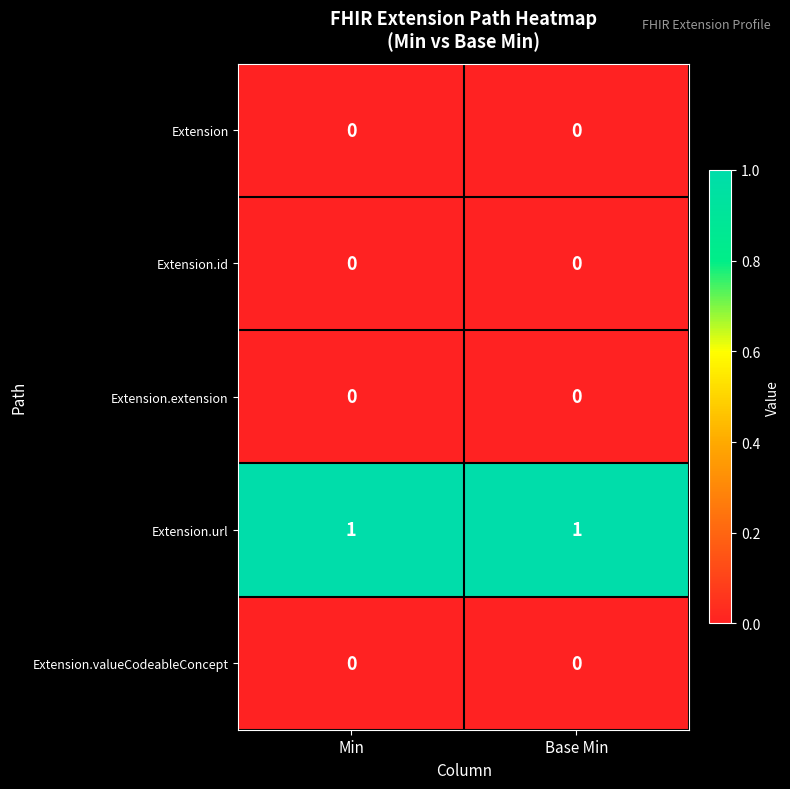

Reading left to right, list all the values displayed in this chart.

Extension: Min=0	Base Min=0
Extension.id: Min=0	Base Min=0
Extension.extension: Min=0	Base Min=0
Extension.url: Min=1	Base Min=1
Extension.valueCodeableConcept: Min=0	Base Min=0